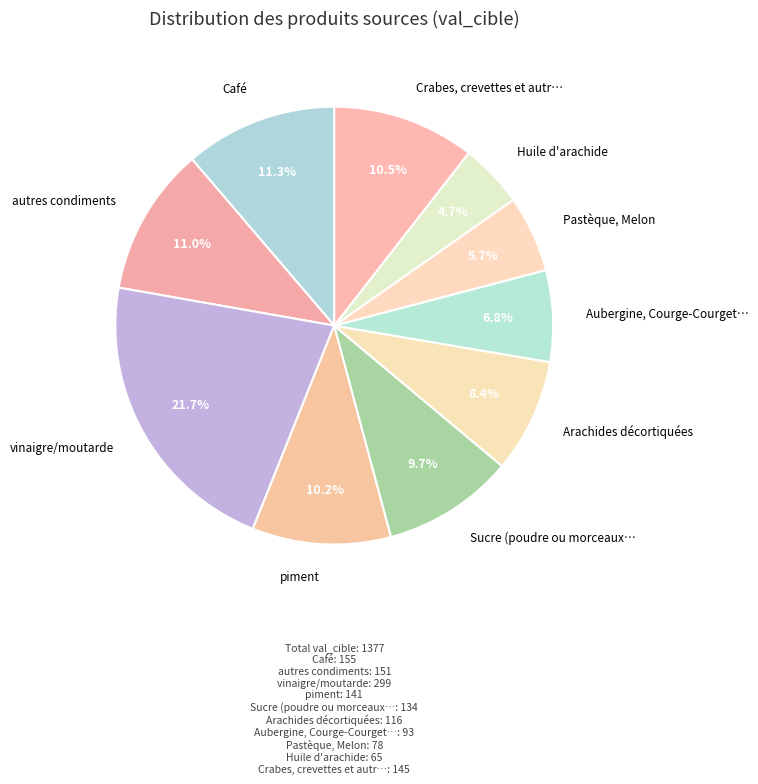

Count the number of slices in the pie.

10